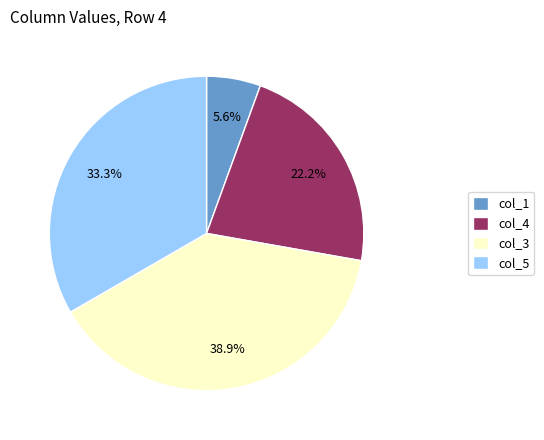

Combined, do col_1 and col_3 account for over 50%?

No